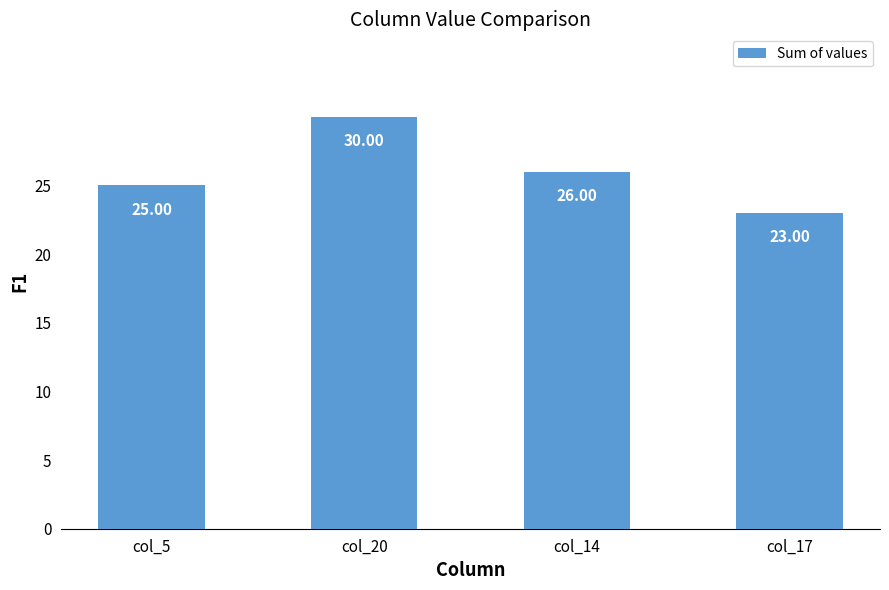

What is the difference between the second highest and minimum values?

3